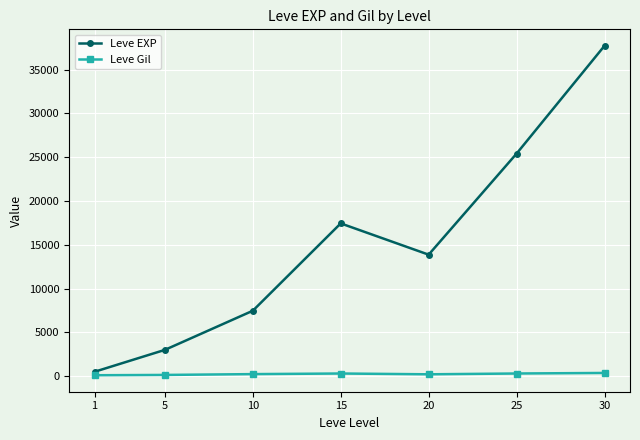

Which series has the largest range (max minus min)?

Leve EXP